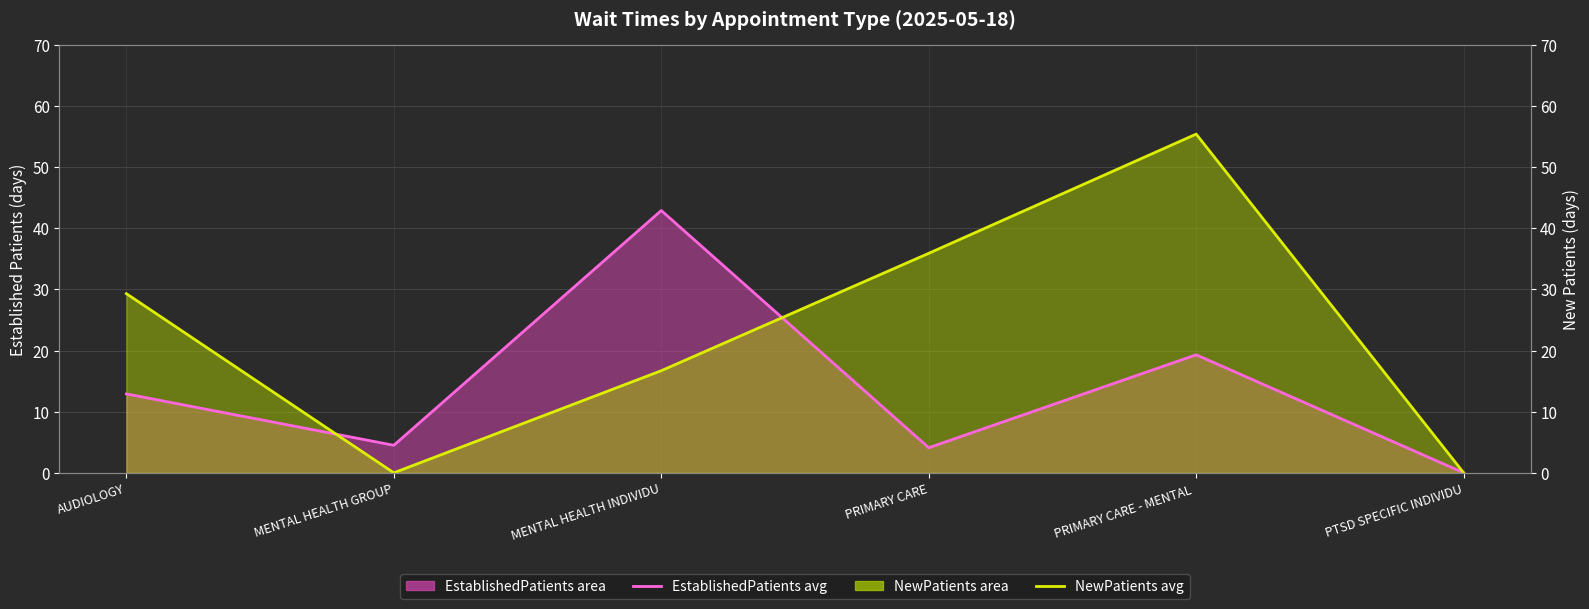

At which category does NewPatients monthly avg reach its first local peak?

PRIMARY CARE - MENTAL 